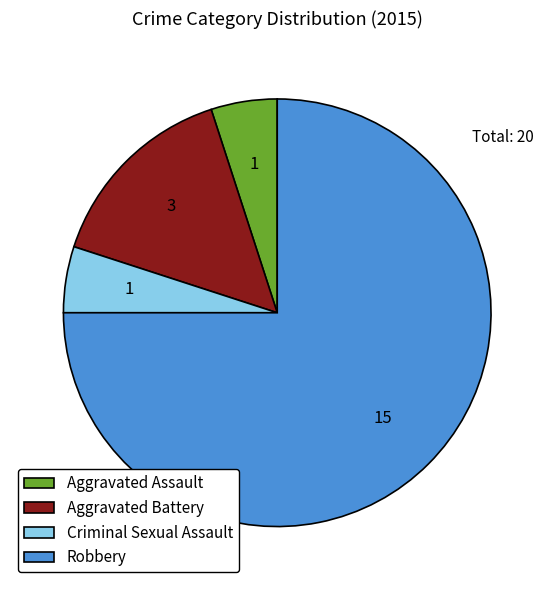

Is the sum of Aggravated Assault and Robbery greater than half?

Yes